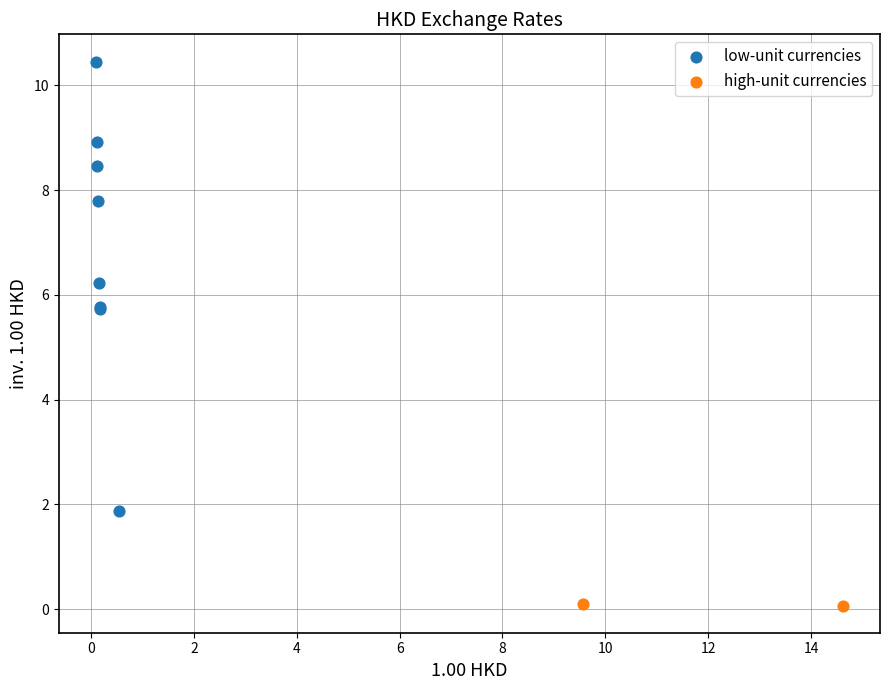

What are all the series names shown in the legend?

low-unit currencies, high-unit currencies